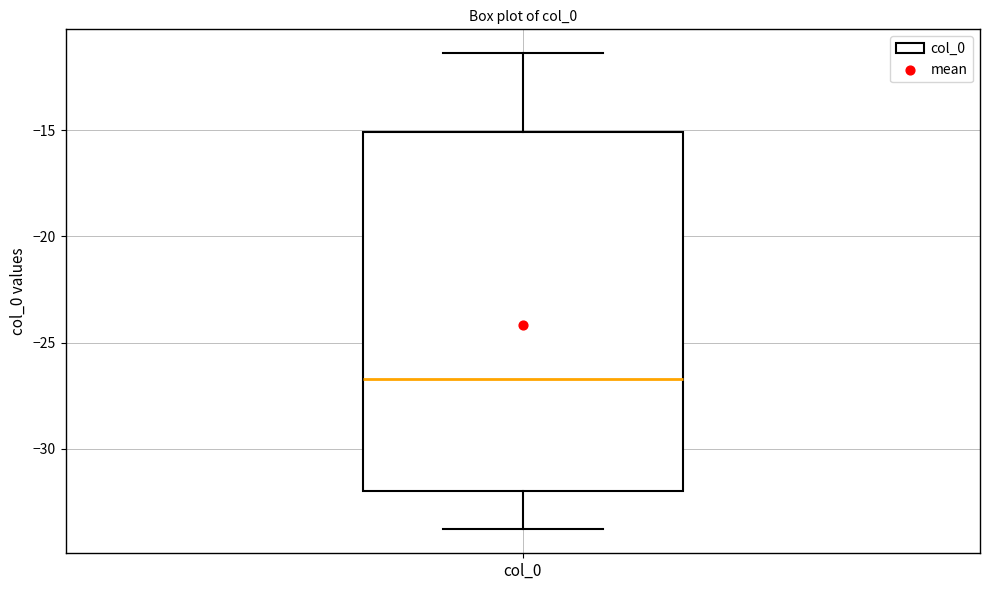

Read this box plot against the y-axis: the position of the median line, the range covered by the box, and the ends of both whiskers. The values are not printed on the chart, so give them approximately, as read against the axis.

median -26.5, box -32.0 to -15.0, whiskers -34.0 to -11.5